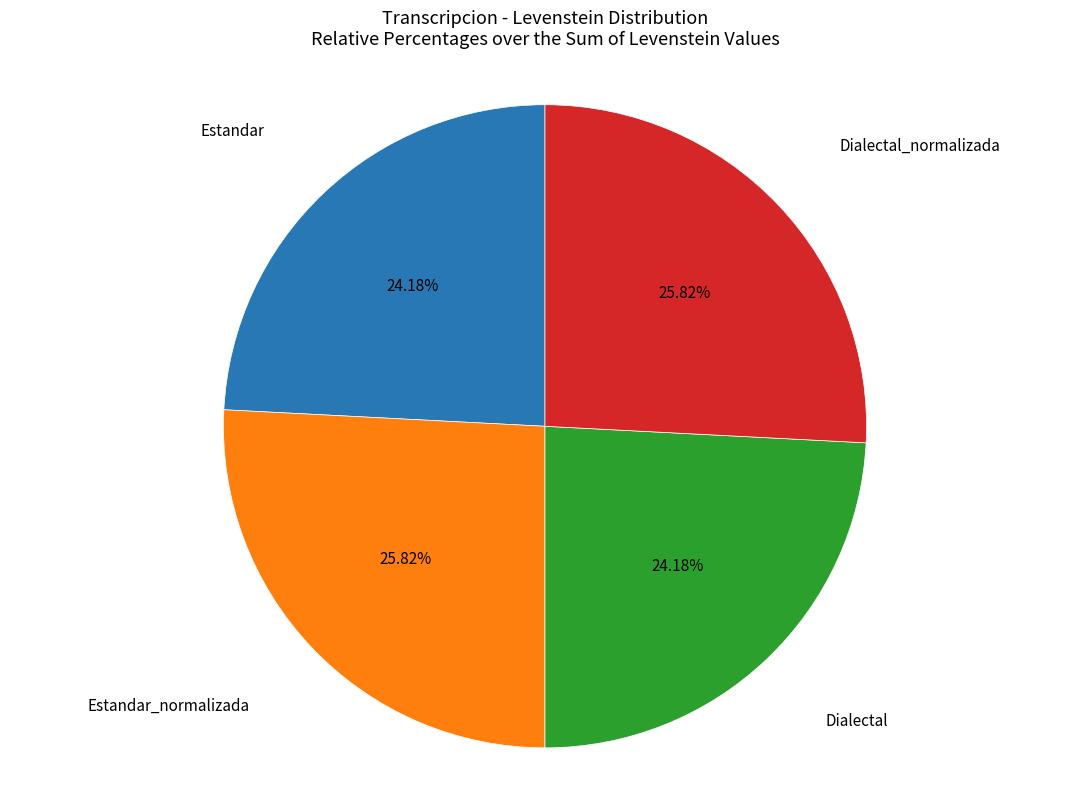

Is there any slice that represents more than half of the pie?

No